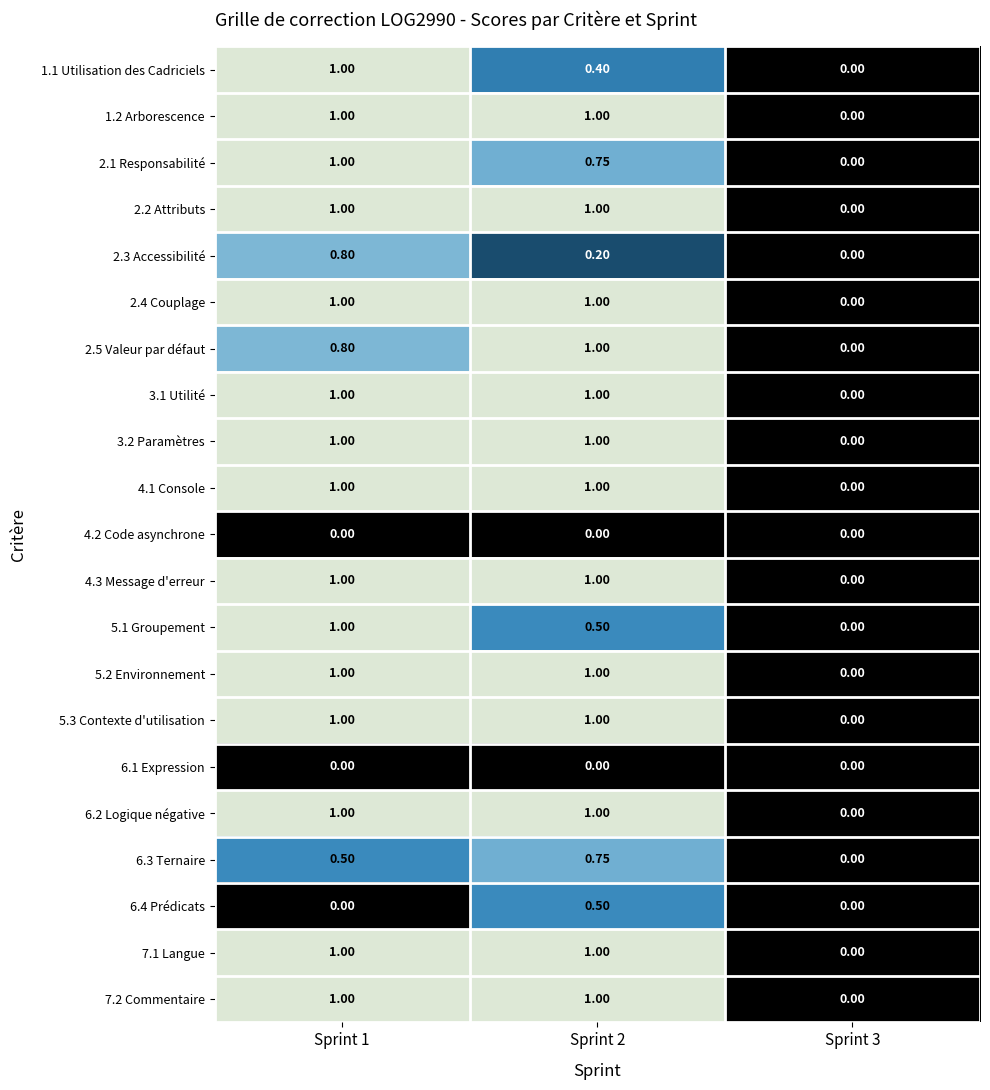

Rank the series by their maximum value, from highest to lowest.

1.1 Utilisation des Cadriciels, 1.2 Arborescence, 2.1 Responsabilité, 2.2 Attributs, 2.4 Couplage, 2.5 Valeur par défaut, 3.1 Utilité, 3.2 Paramètres, 4.1 Console, 4.3 Message d'erreur, 5.1 Groupement, 5.2 Environnement, 5.3 Contexte d'utilisation, 6.2 Logique négative, 7.1 Langue, 7.2 Commentaire, 2.3 Accessibilité, 6.3 Ternaire, 6.4 Prédicats, 4.2 Code asynchrone, 6.1 Expression